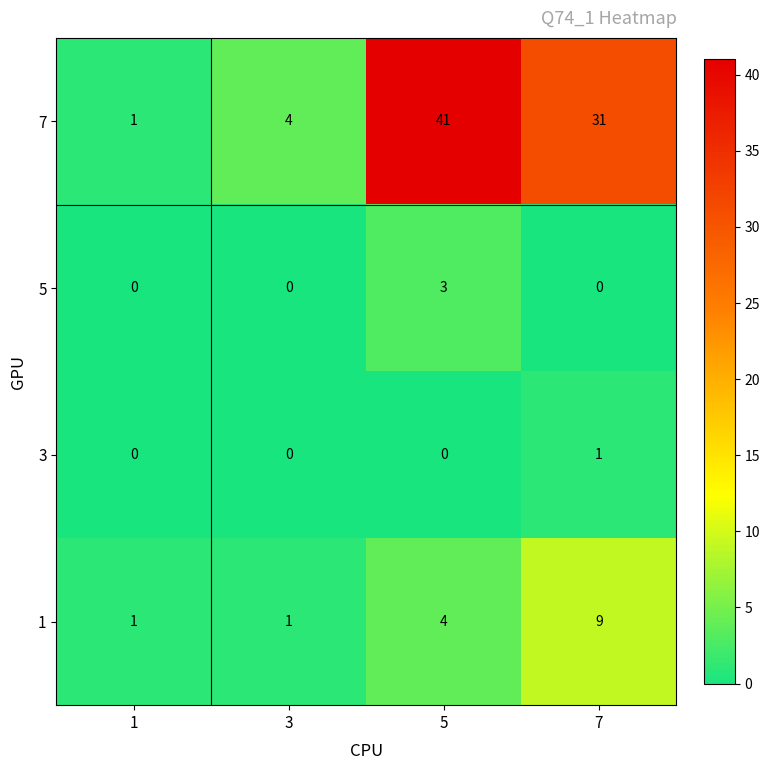

True or false: 3 has a value of 0 at 5.

True